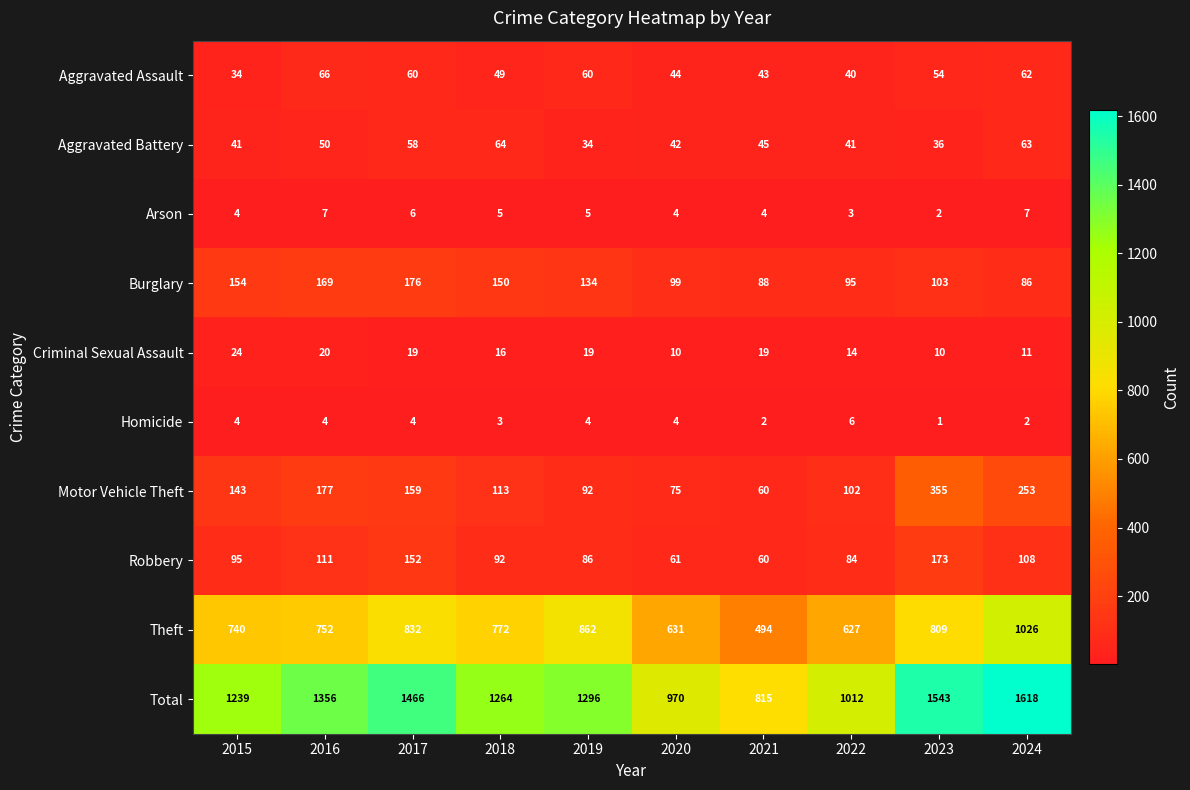

Which label corresponds to the largest value in the chart?

2024